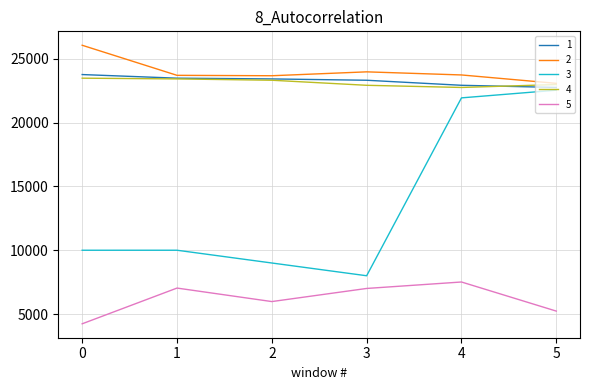

Rank the series by their maximum value, from lowest to highest.

5, 3, 4, 1, 2